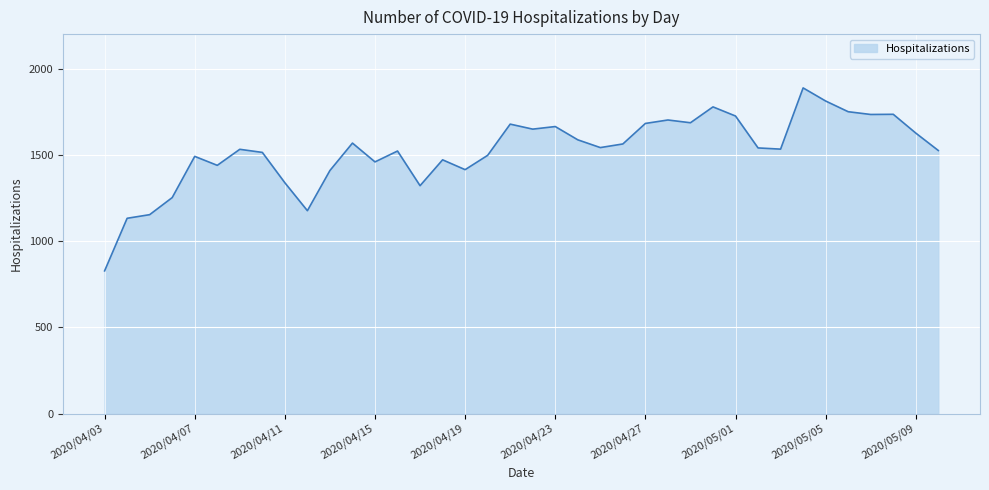

What is the greatest value displayed?

1888